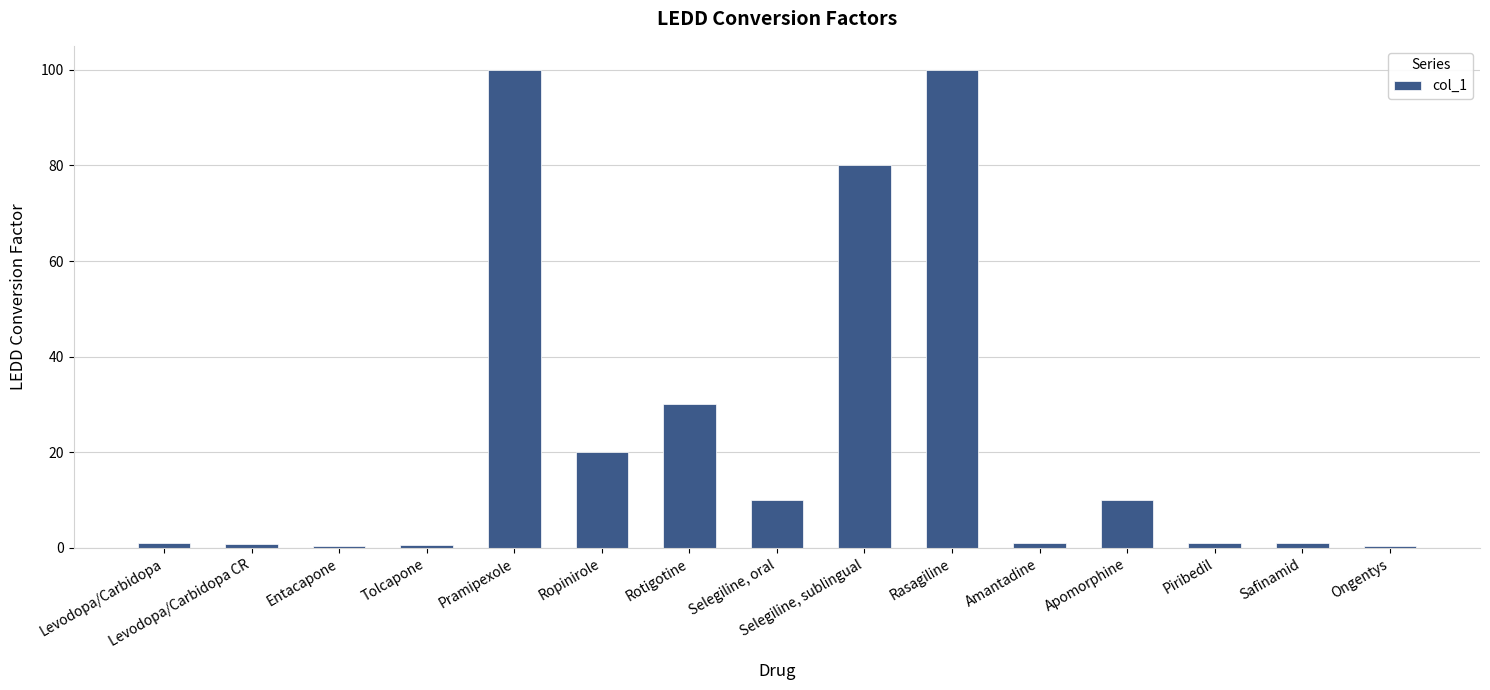

What is the maximum value shown in the chart?

100.0